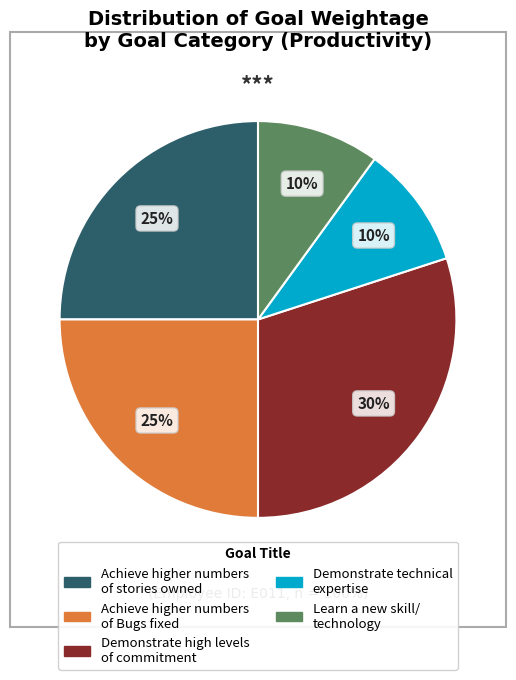

Between Achieve higher numbers of Bugs fixed and Learn a new skill/ technology, which is larger?

Achieve higher numbers of Bugs fixed